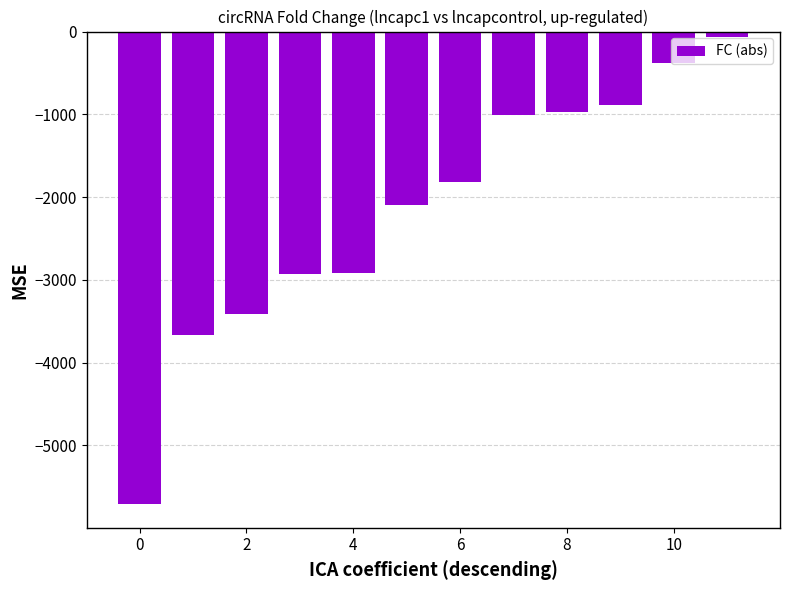

What is the smallest value displayed?

-5709.3